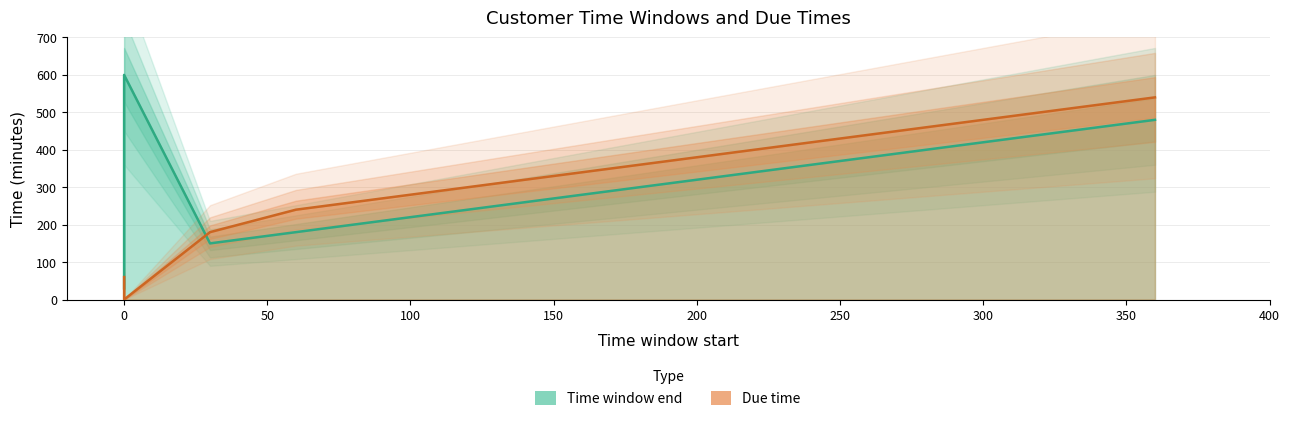

Rank the series by their average value, from highest to lowest.

Time window end, Due time